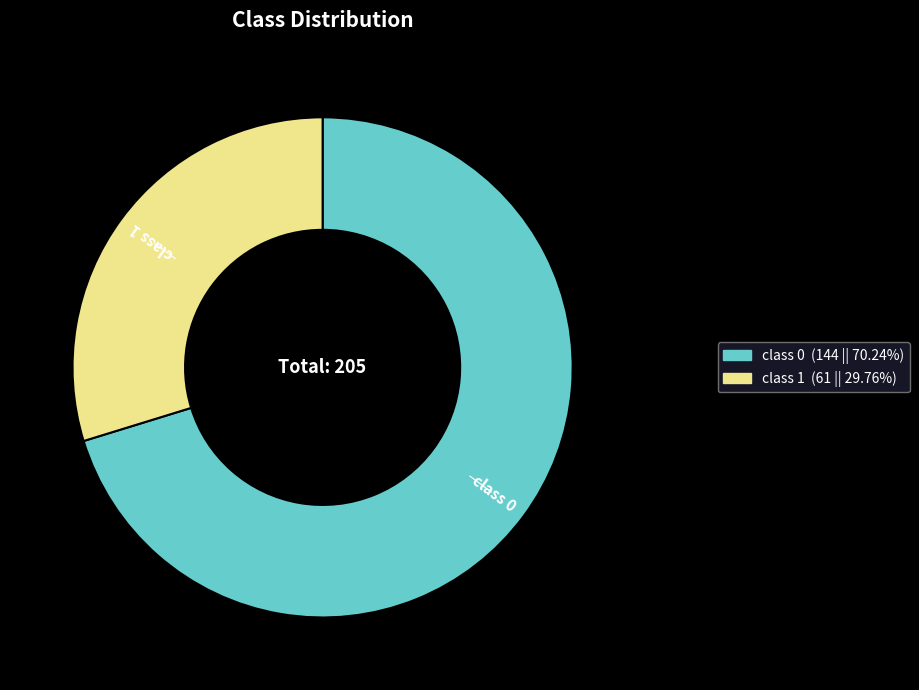

How many segments does this pie chart have?

2